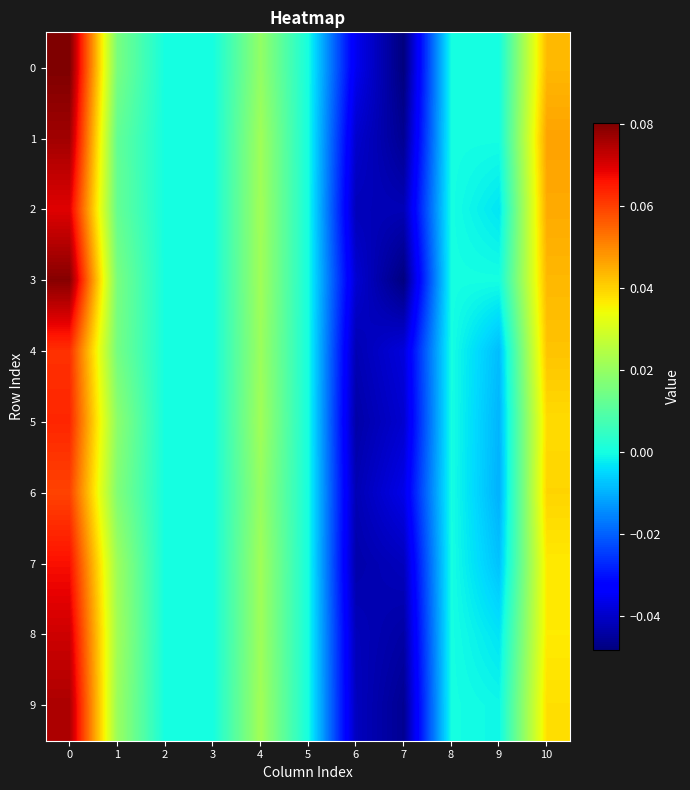

Reading right to left, list all the values displayed in this chart.

row_0: 10=0.0	9=0.0	8=0.0	7=-0.0	6=-0.0	5=0.0	4=0.0	3=0.0	2=0.0	1=0.0	0=0.1
row_1: 10=0.0	9=0.0	8=0.0	7=-0.0	6=-0.0	5=0.0	4=0.0	3=0.0	2=0.0	1=0.0	0=0.1
row_2: 10=0.0	9=-0.0	8=0.0	7=-0.0	6=-0.0	5=0.0	4=0.0	3=0.0	2=0.0	1=0.0	0=0.1
row_3: 10=0.0	9=0.0	8=0.0	7=-0.0	6=-0.0	5=0.0	4=0.0	3=0.0	2=0.0	1=0.0	0=0.1
row_4: 10=0.0	9=-0.0	8=0.0	7=-0.0	6=-0.0	5=0.0	4=0.0	3=0.0	2=0.0	1=0.0	0=0.1
row_5: 10=0.0	9=-0.0	8=0.0	7=-0.0	6=-0.0	5=0.0	4=0.0	3=0.0	2=0.0	1=0.0	0=0.1
row_6: 10=0.0	9=-0.0	8=0.0	7=-0.0	6=-0.0	5=0.0	4=0.0	3=0.0	2=0.0	1=0.0	0=0.1
row_7: 10=0.0	9=-0.0	8=0.0	7=-0.0	6=-0.0	5=0.0	4=0.0	3=0.0	2=0.0	1=0.0	0=0.1
row_8: 10=0.0	9=-0.0	8=0.0	7=-0.0	6=-0.0	5=0.0	4=0.0	3=0.0	2=0.0	1=0.0	0=0.1
row_9: 10=0.0	9=-0.0	8=0.0	7=-0.0	6=-0.0	5=0.0	4=0.0	3=0.0	2=0.0	1=0.0	0=0.1